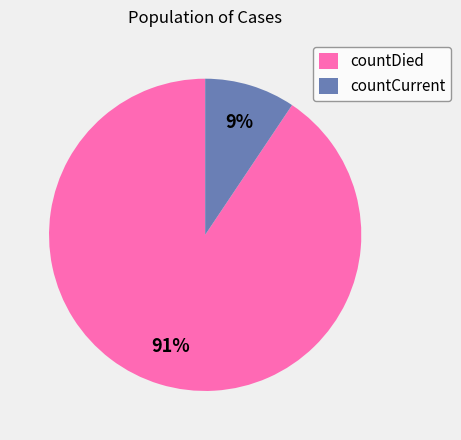

Which category has the smallest portion of the pie?

countCurrent